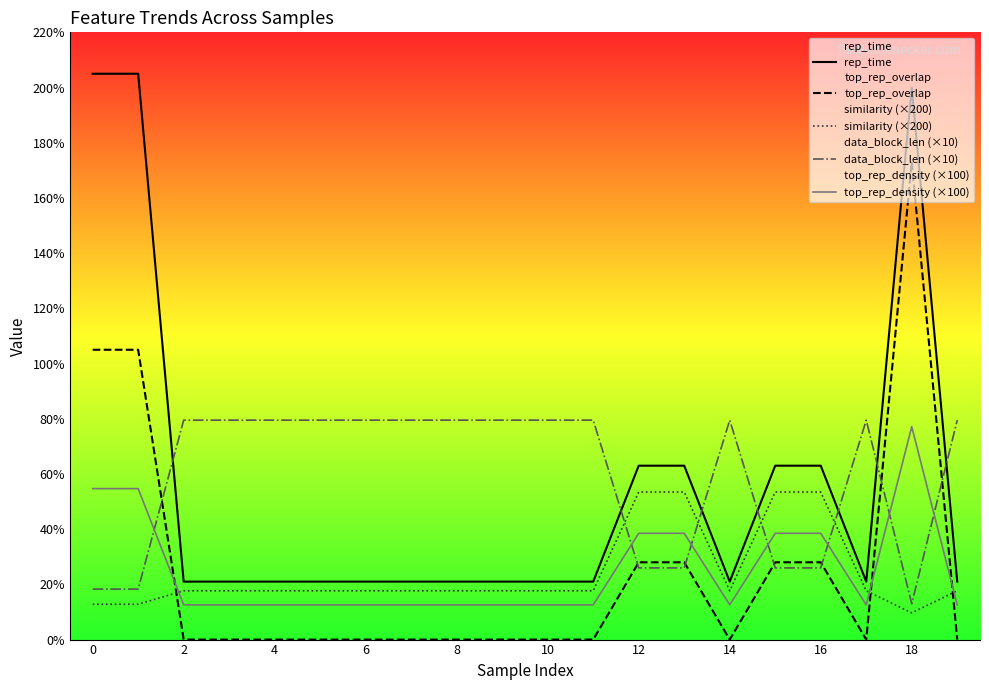

Is it true that rep_time equals 63.0 at 12?

True